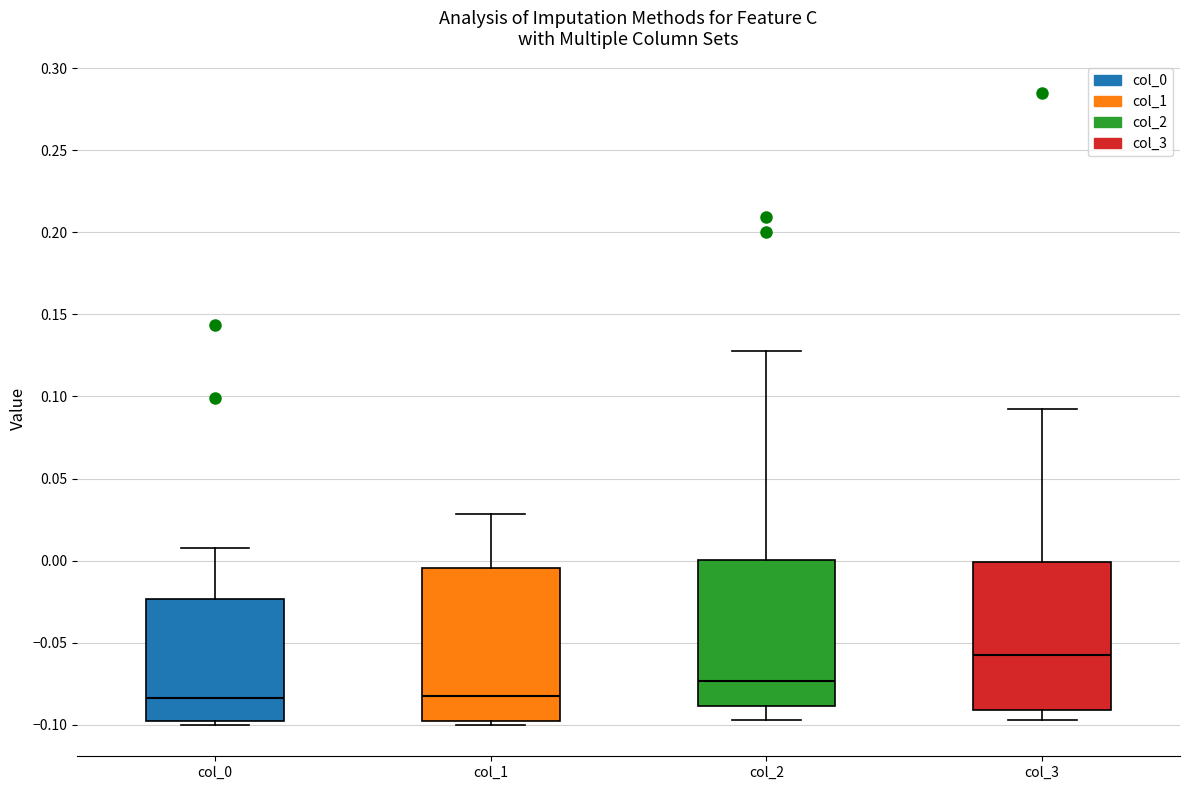

Reading left to right, read every box against the y-axis: the position of its median line, the range the box covers, and the ends of its whiskers. The values are not printed on the chart, so give them approximately, as read against the axis.

col_0: median -0.085, box -0.100 to -0.025, whiskers -0.100 (just below the box's lower edge) to 0.010
col_1: median -0.085, box -0.100 to -0.005, whiskers -0.100 (just below the box's lower edge) to 0.030
col_2: median -0.075, box -0.090 to 0.000, whiskers -0.095 to 0.125
col_3: median -0.055, box -0.090 to 0.000, whiskers -0.095 to 0.090